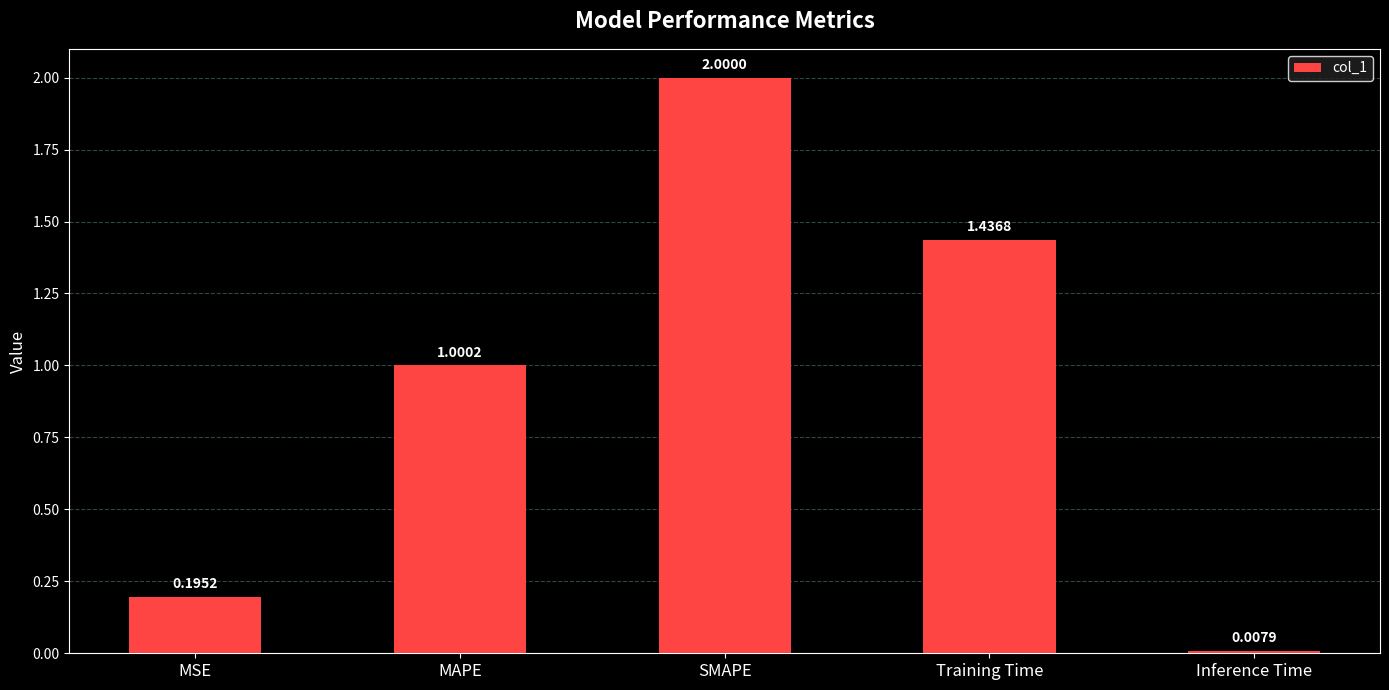

Is it true that the value at SMAPE is 2.8?

False